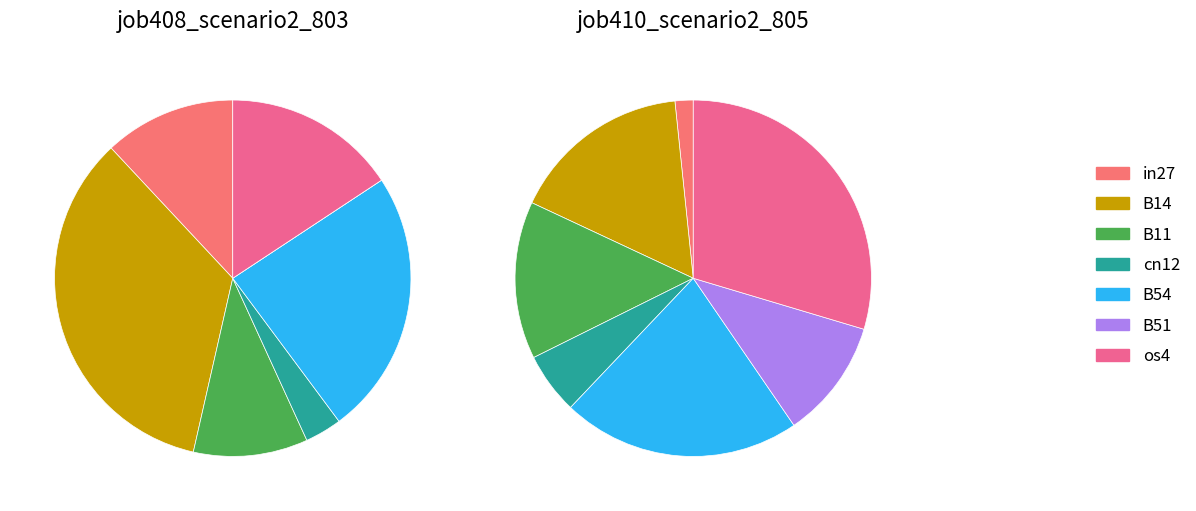

True or false: B11 accounts for 21% of the total.

False